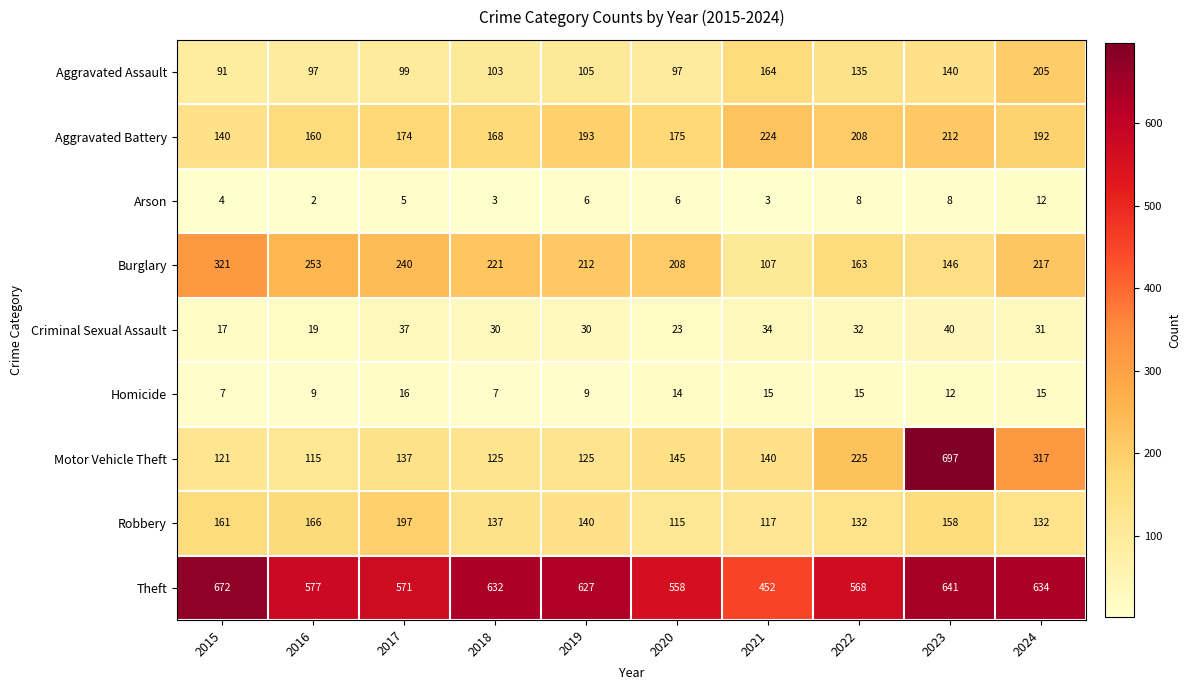

True or false: Robbery has a value of 132 at 2022.

True